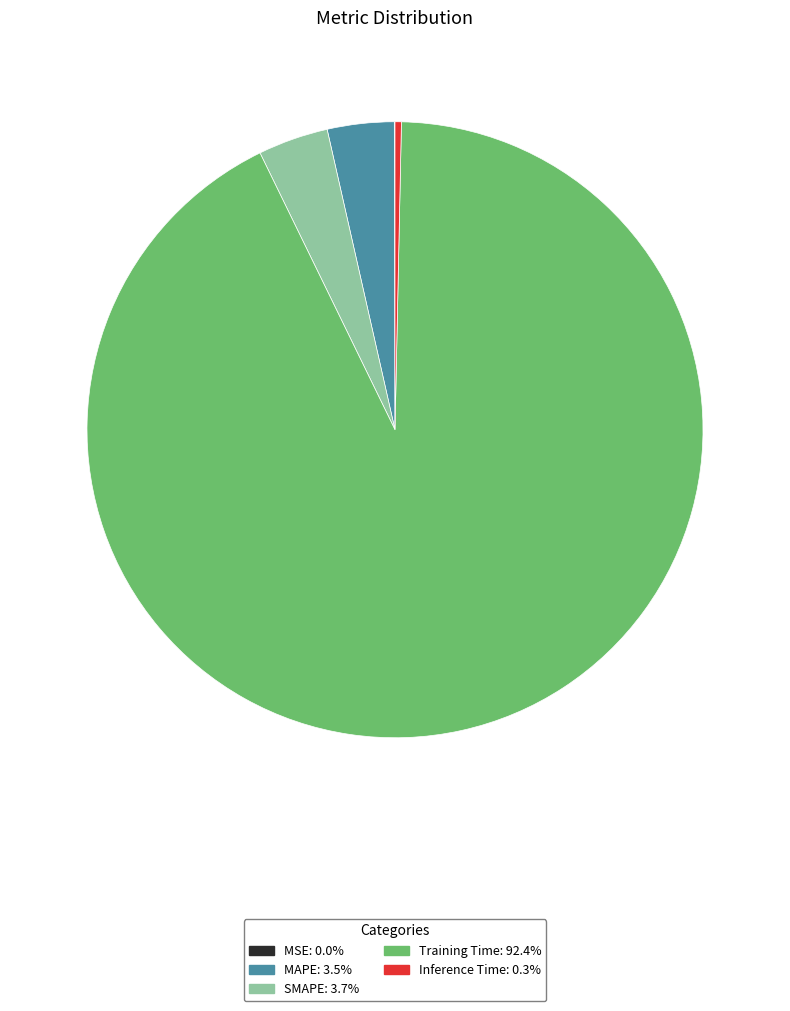

The SMAPE slice represents 4% of the pie. True or false?

True